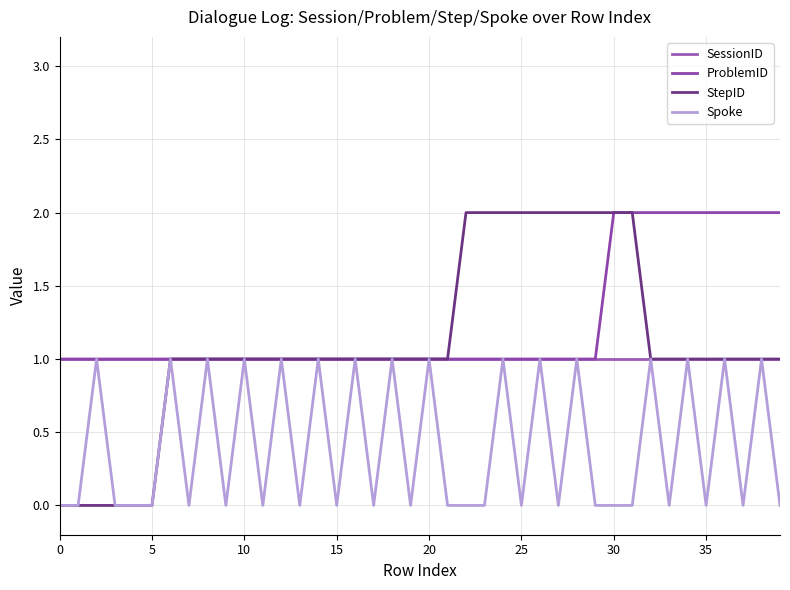

Does the chart display data point markers on the line(s)?

No